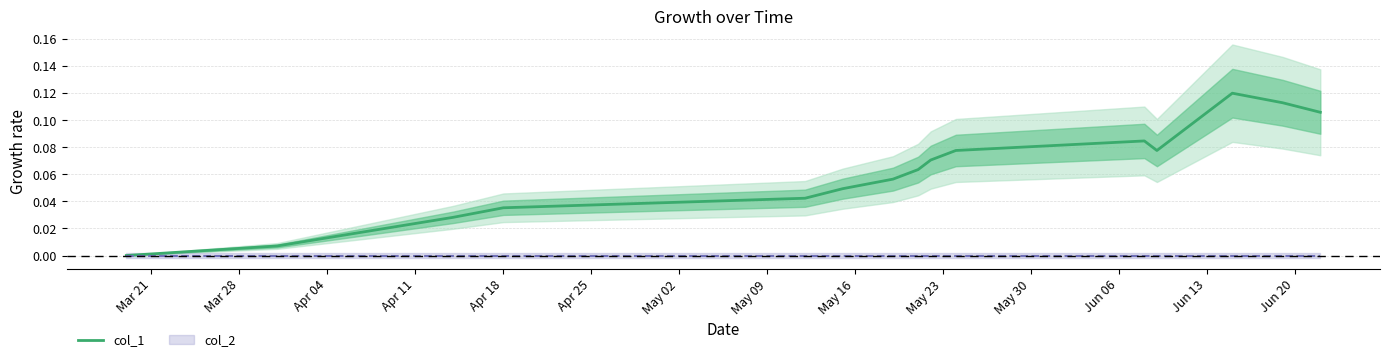

What is the sum of all values?

1.0